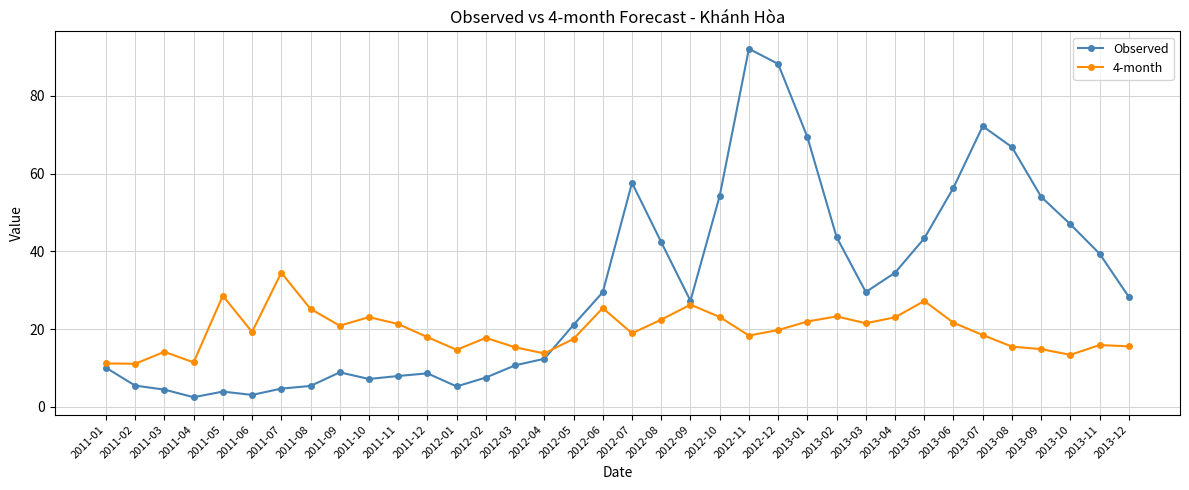

At which label is Observed closest to 47?

2013-10